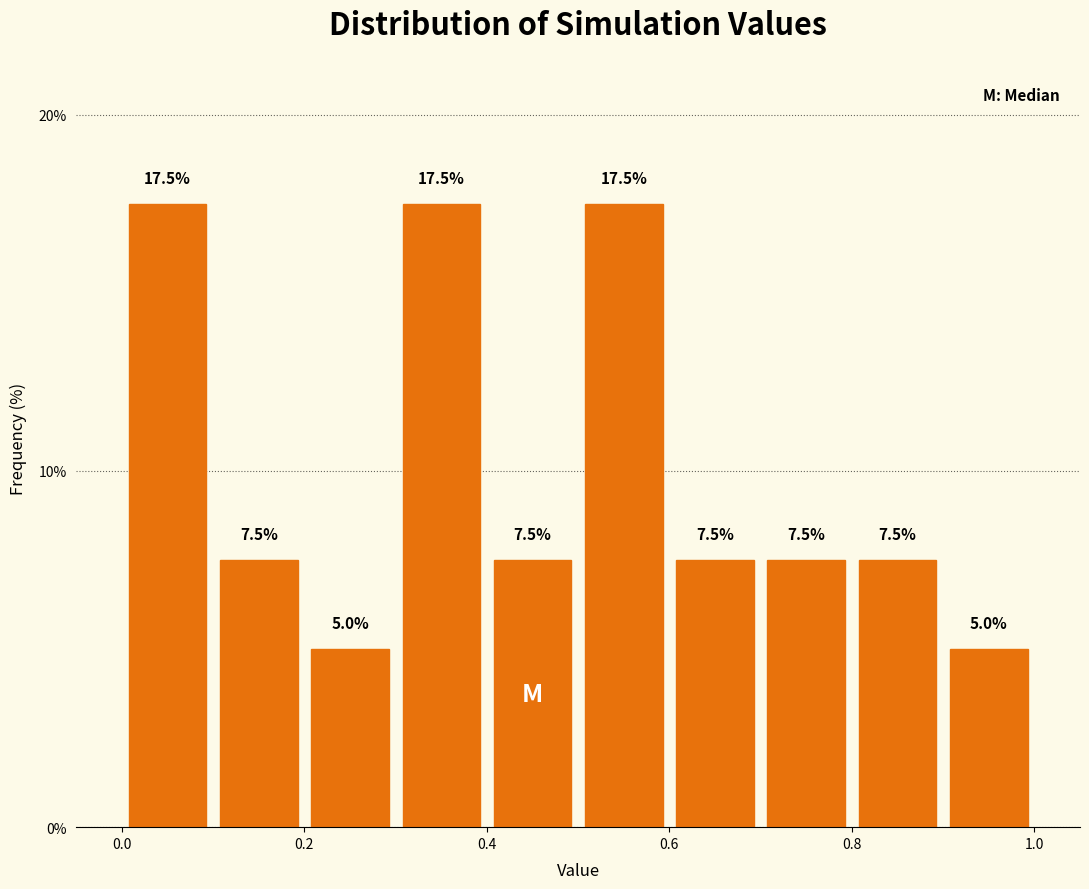

What is the height of the bar covering 0.2 to 0.3 on the x-axis?

5.0